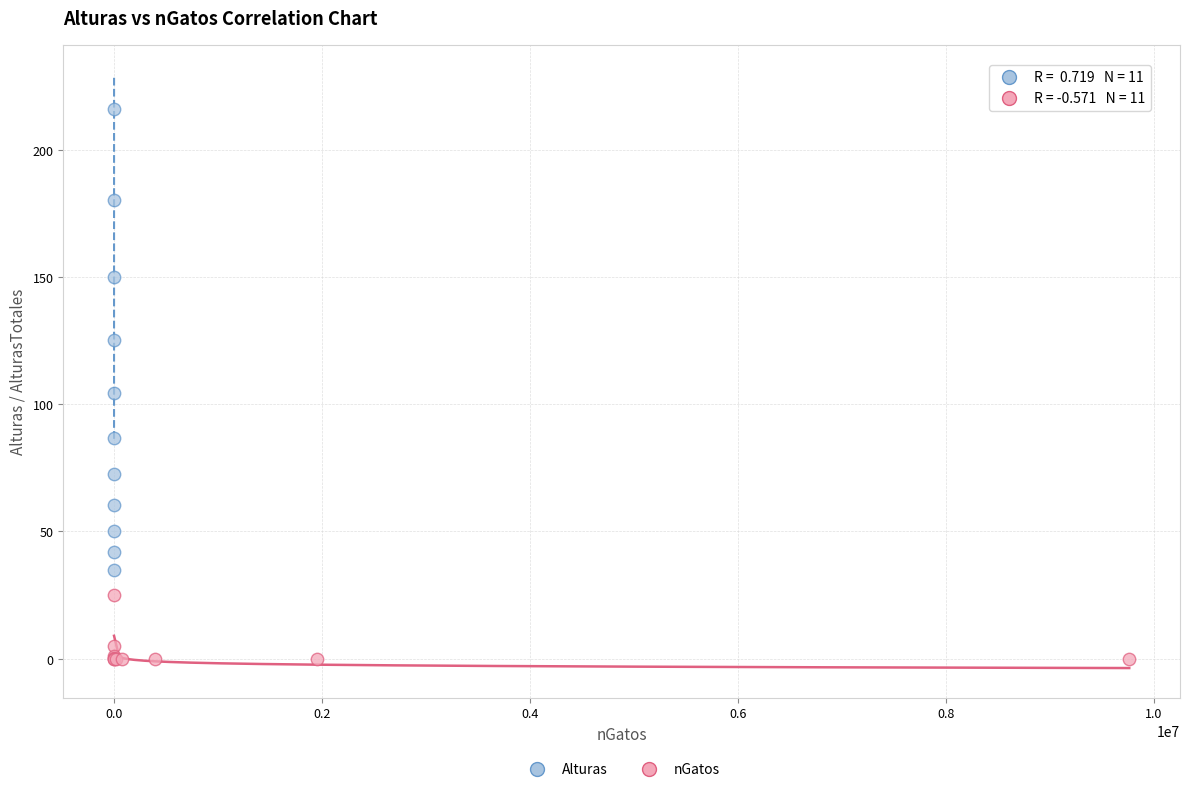

Which series contains the lowest Y value?

nGatos